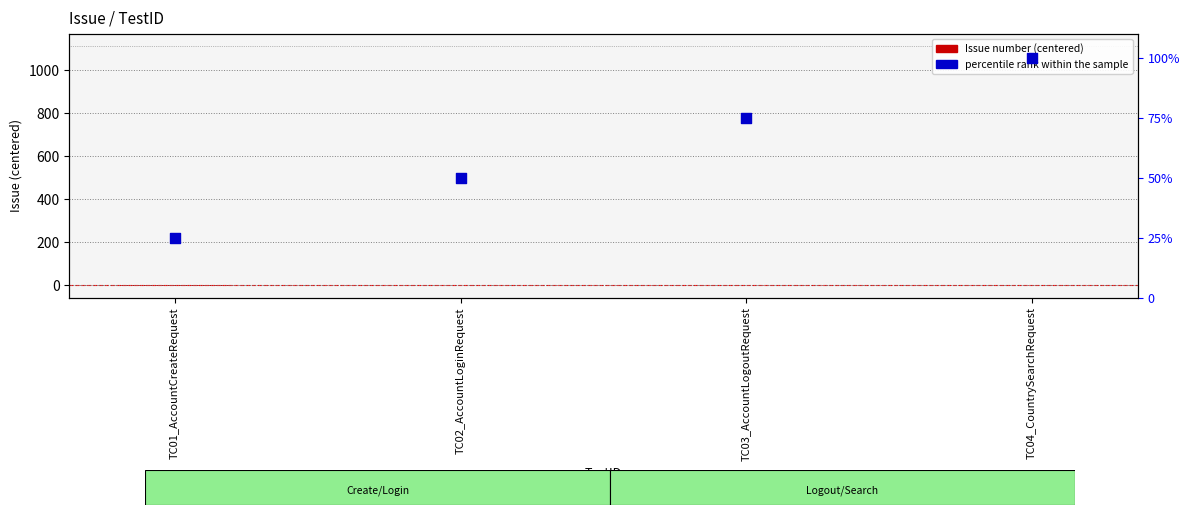

What is the total value across all series at TC01_AccountCreateRequest?

23.5